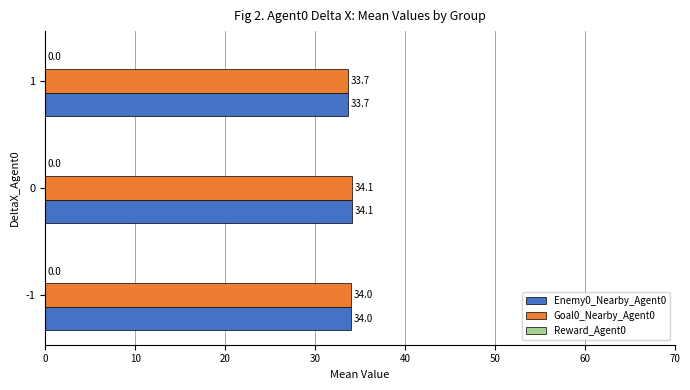

What is the average value of the Enemy0_Nearby_Agent0 series?

33.9